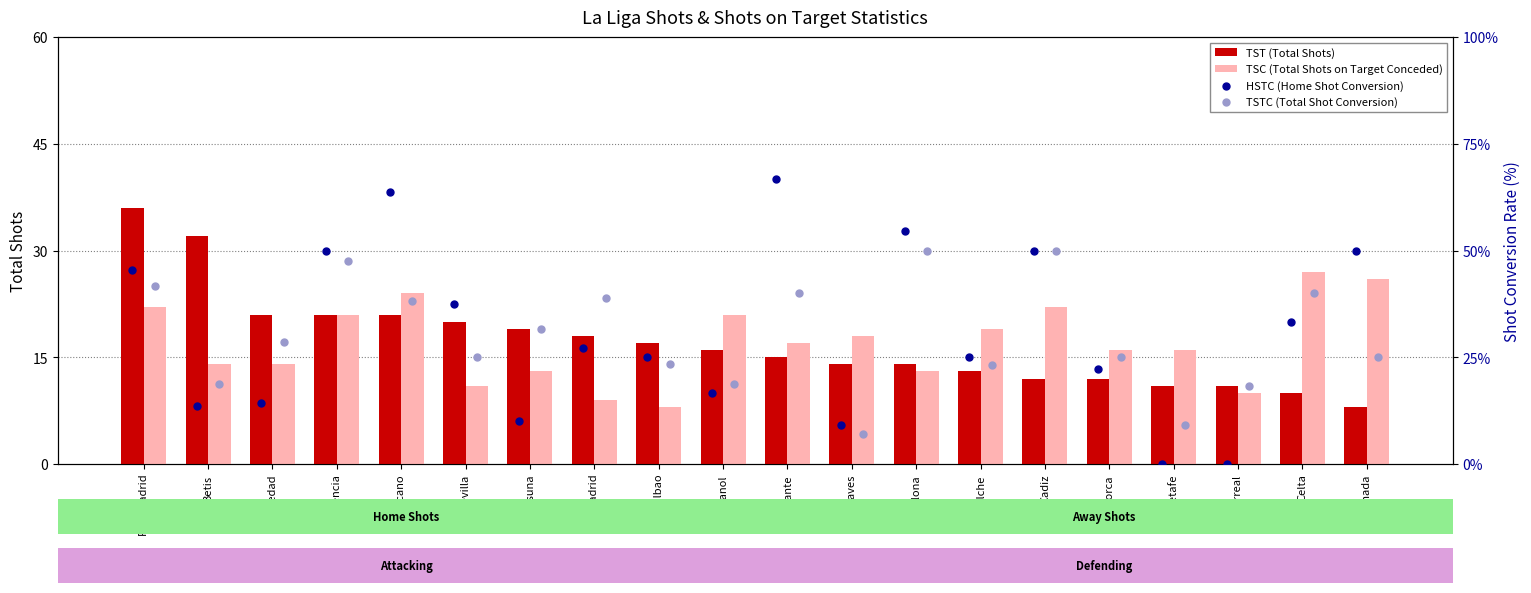

Which series has the largest total across all categories?

TST (Total Shots)